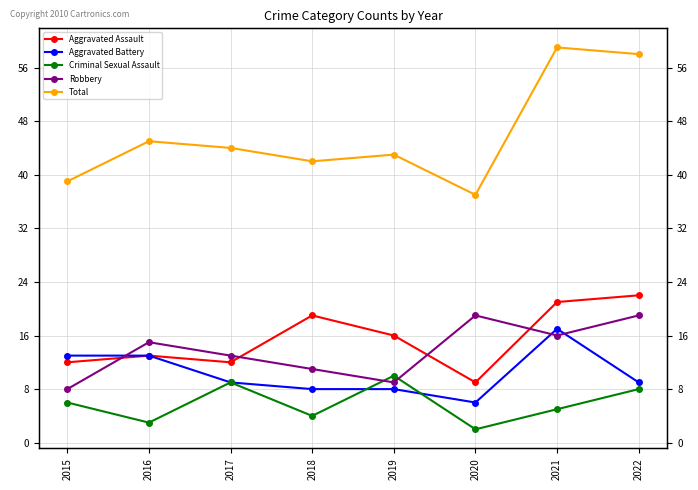

How many interior local peaks does the Criminal Sexual Assault series have?

2